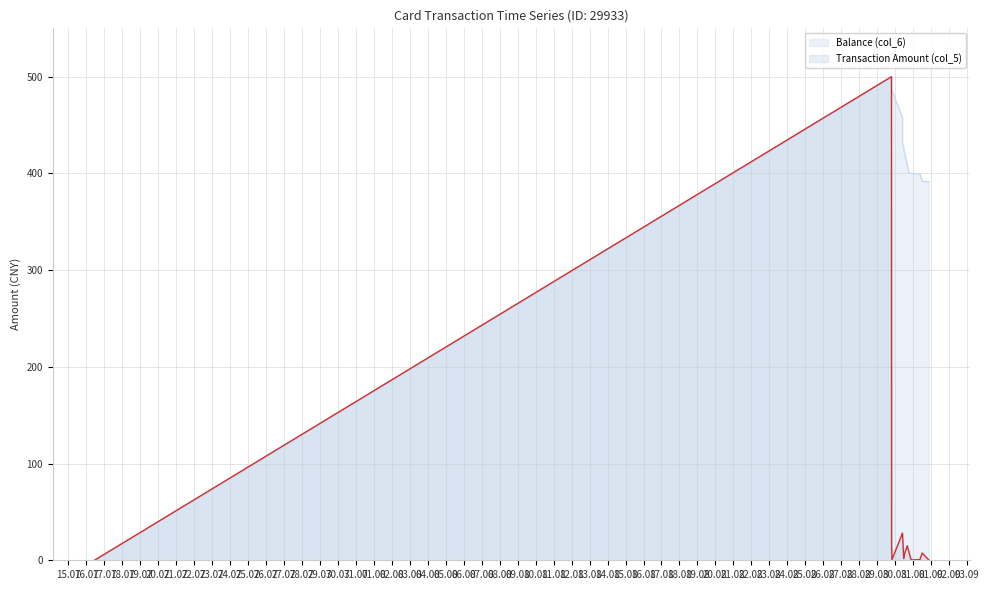

Reading right to left, transcribe all the data shown in this chart.

Balance (col_6): 391.5	391.9	399.4	400.1	400.5	408.5	423.5	427.9	429.7	457.7	485.7	486.2	500.0	0.0
Transaction Amount (col_5): 0.4	7.5	0.7	0.4	8.0	15.0	4.4	1.8	28.0	28.0	0.5	13.8	500.0	0.0